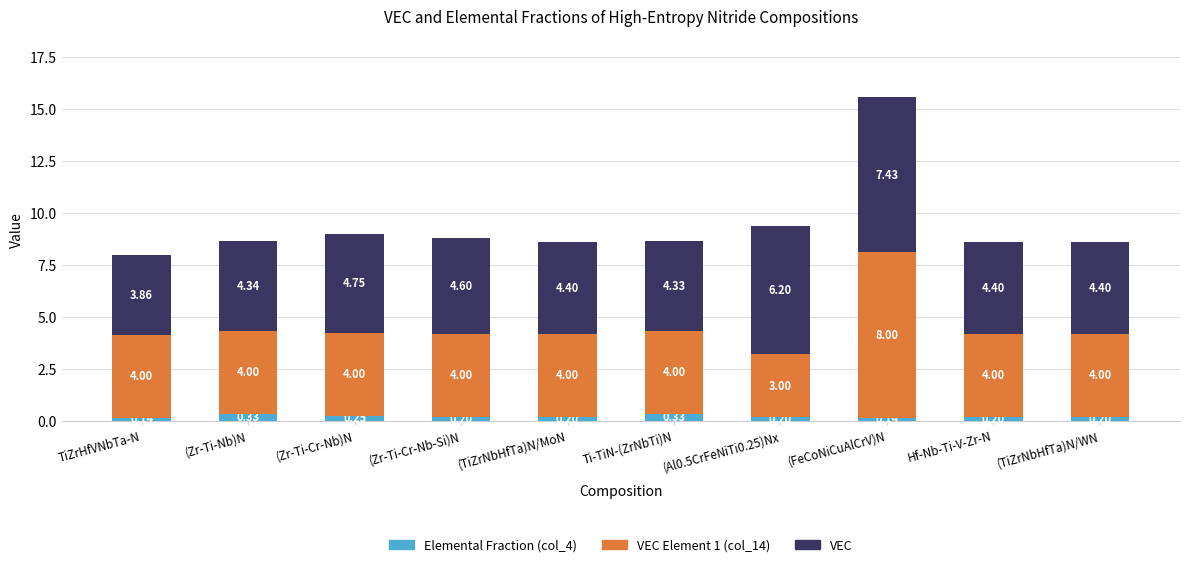

Does the chart contain stacked bars?

Yes